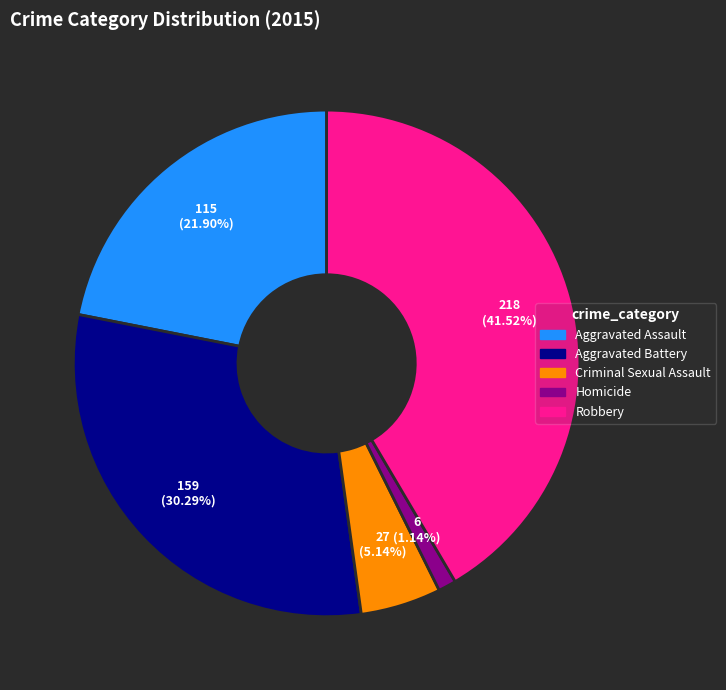

Is Homicide the majority of the pie?

No